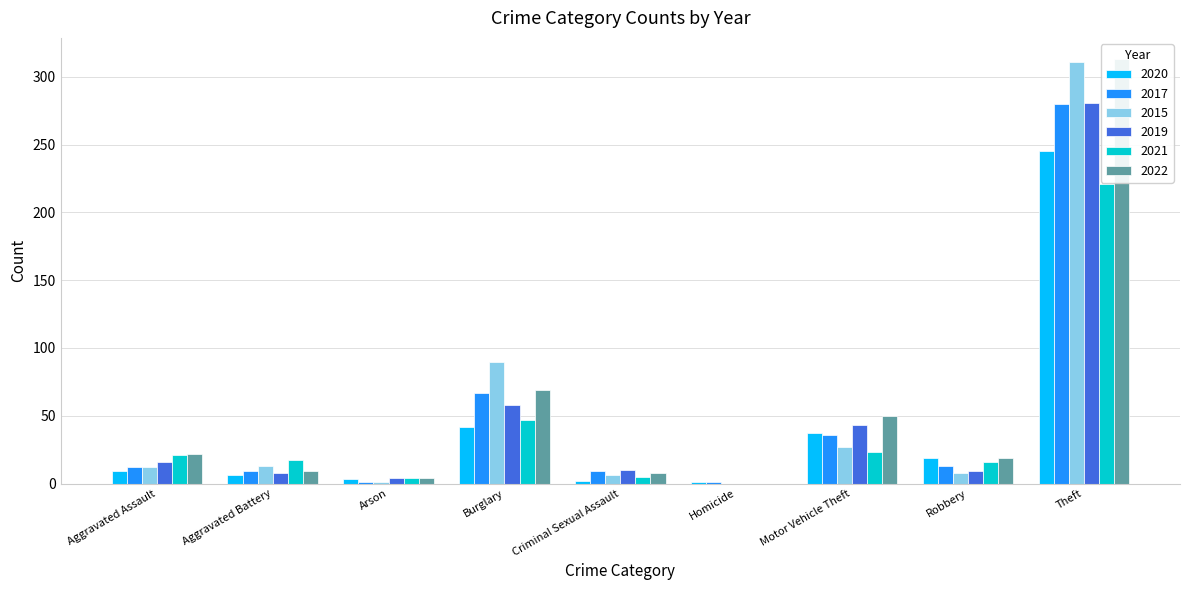

Which series has the widest spread of values?

2022